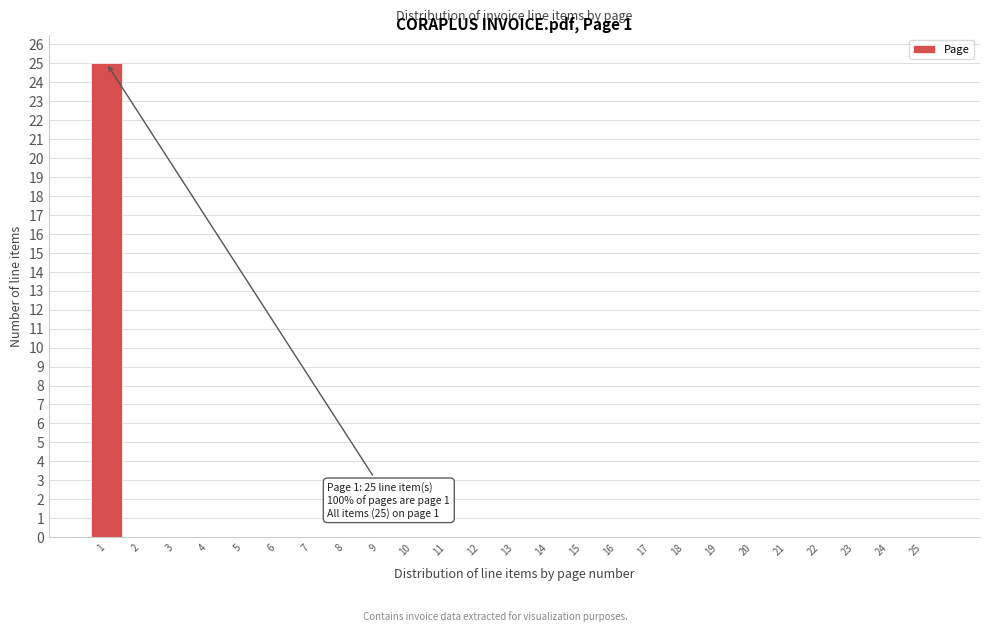

Reading left to right, transcribe all the data shown in this chart.

1=25	2=0	3=0	4=0	5=0	6=0	7=0	8=0	9=0	10=0	11=0	12=0	13=0	14=0	15=0	16=0	17=0	18=0	19=0	20=0	21=0	22=0	23=0	24=0	25=0